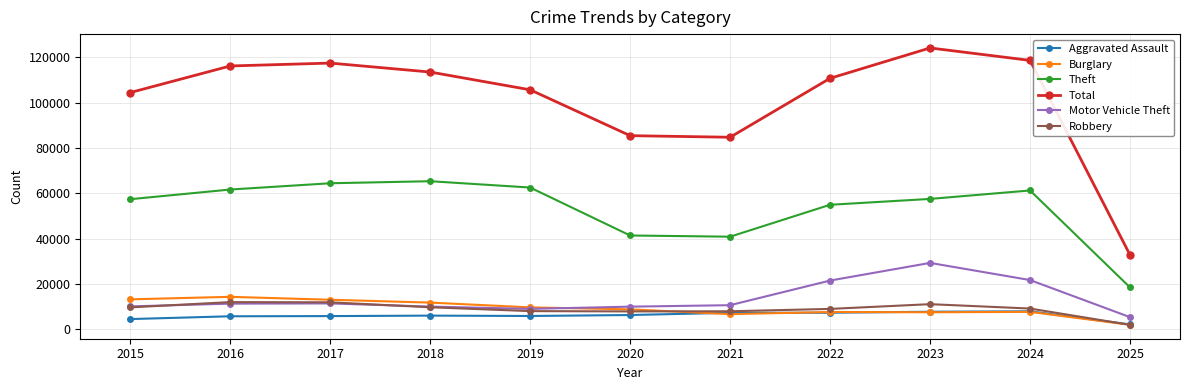

How many lines are shown in the chart?

6